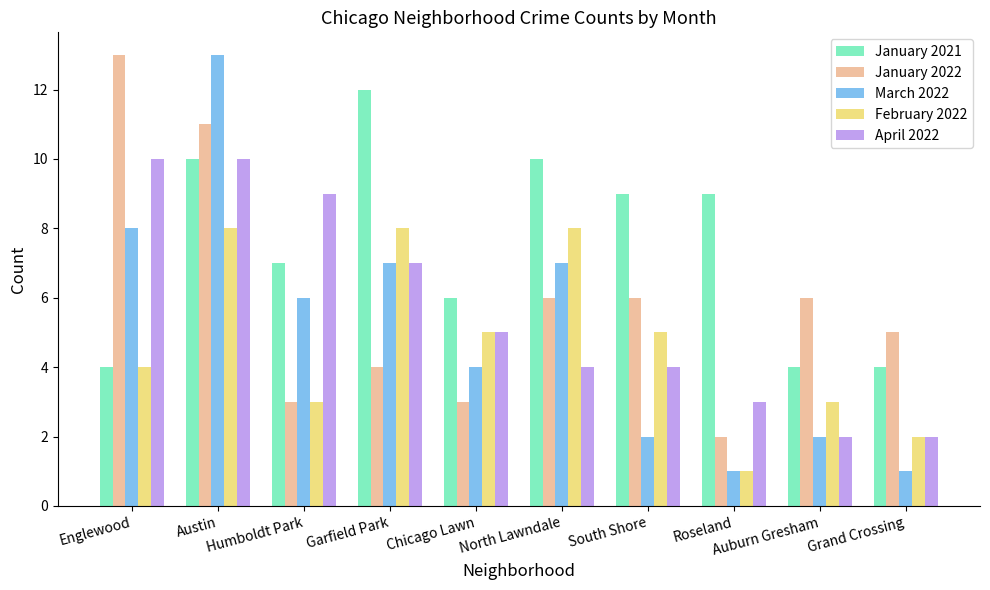

What is the greatest value displayed?

13